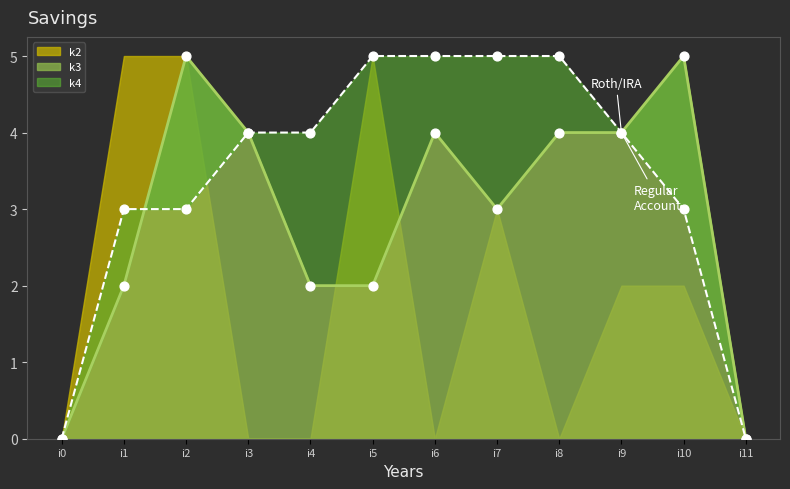

What is the total value across all series at i3?

8